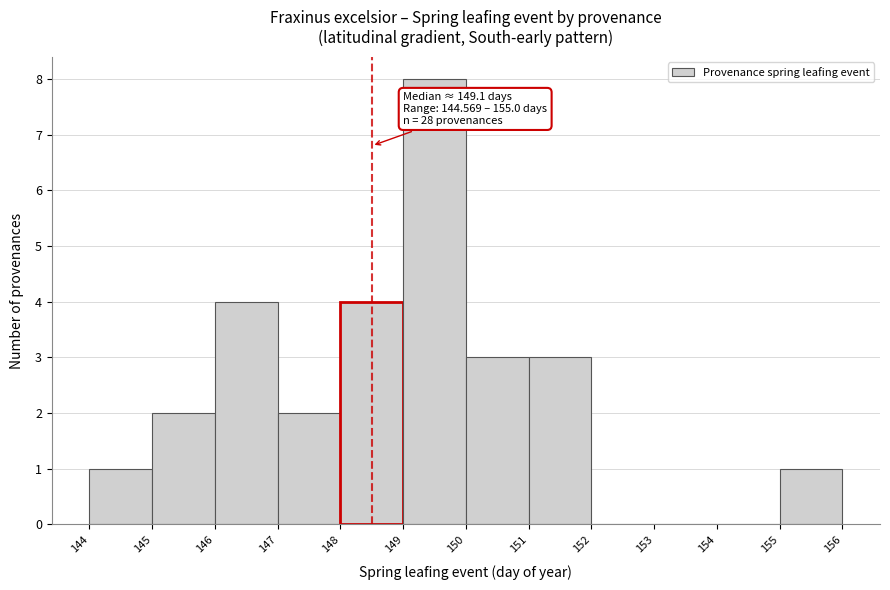

Over which range of the x-axis is the bar tallest?

149 to 150